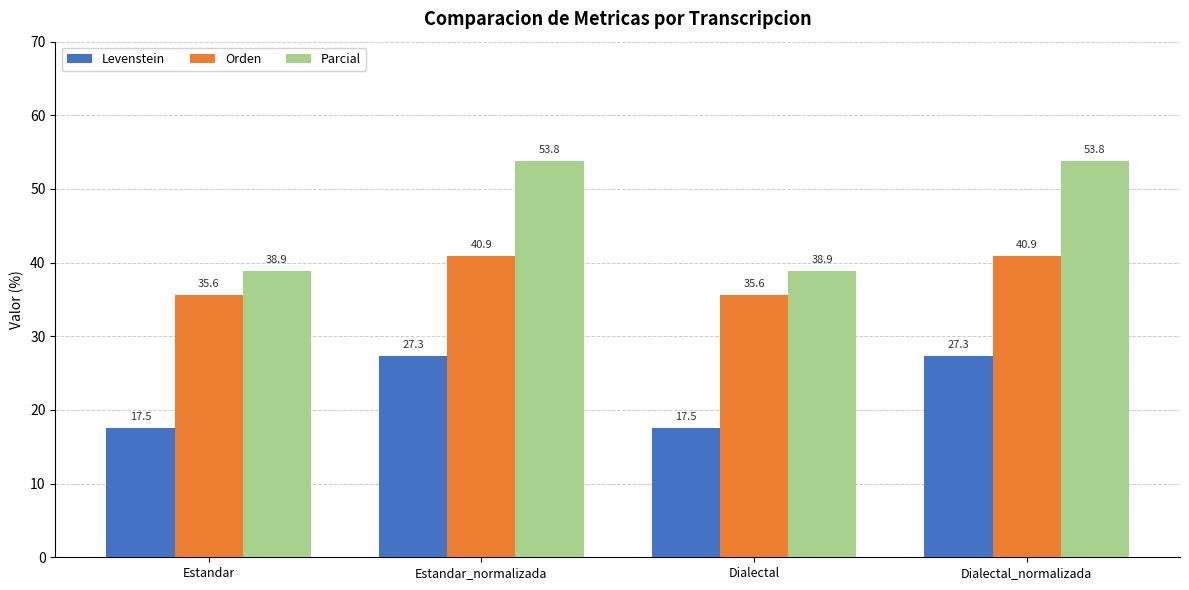

What is the smallest value displayed?

17.5